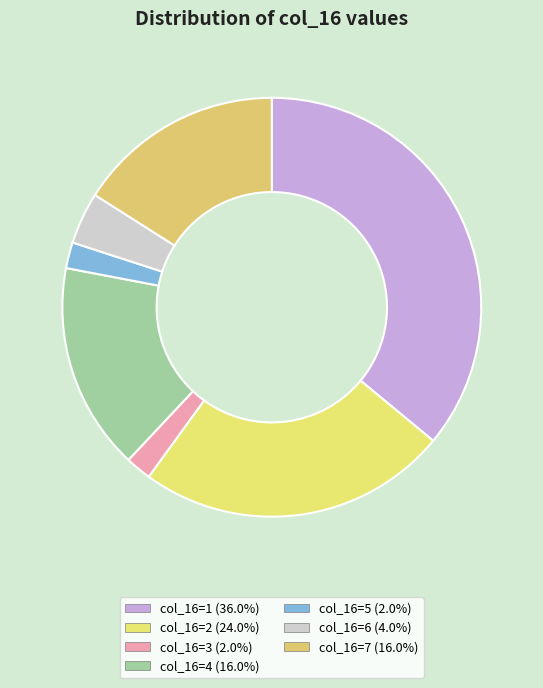

How many slices are in this pie chart?

7